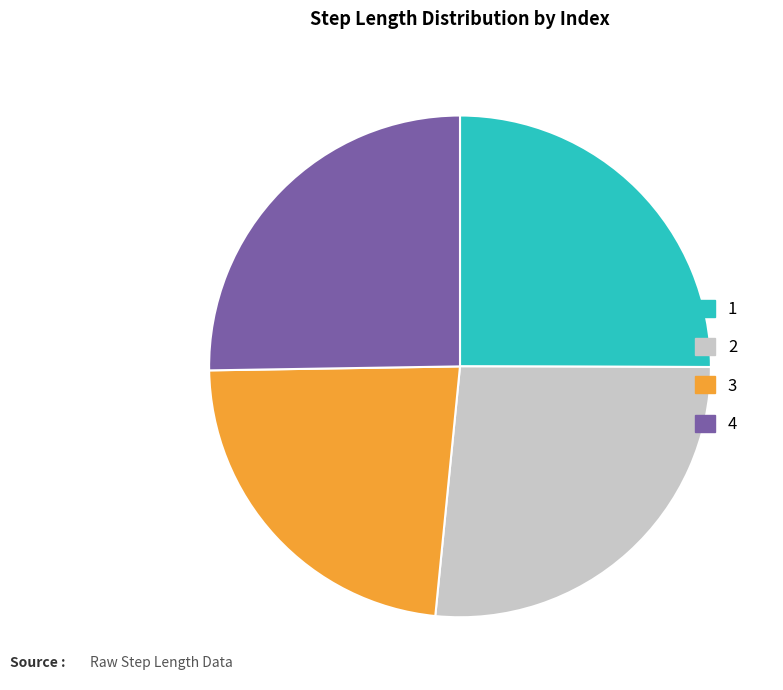

Which has a higher value, 3 or 4?

4